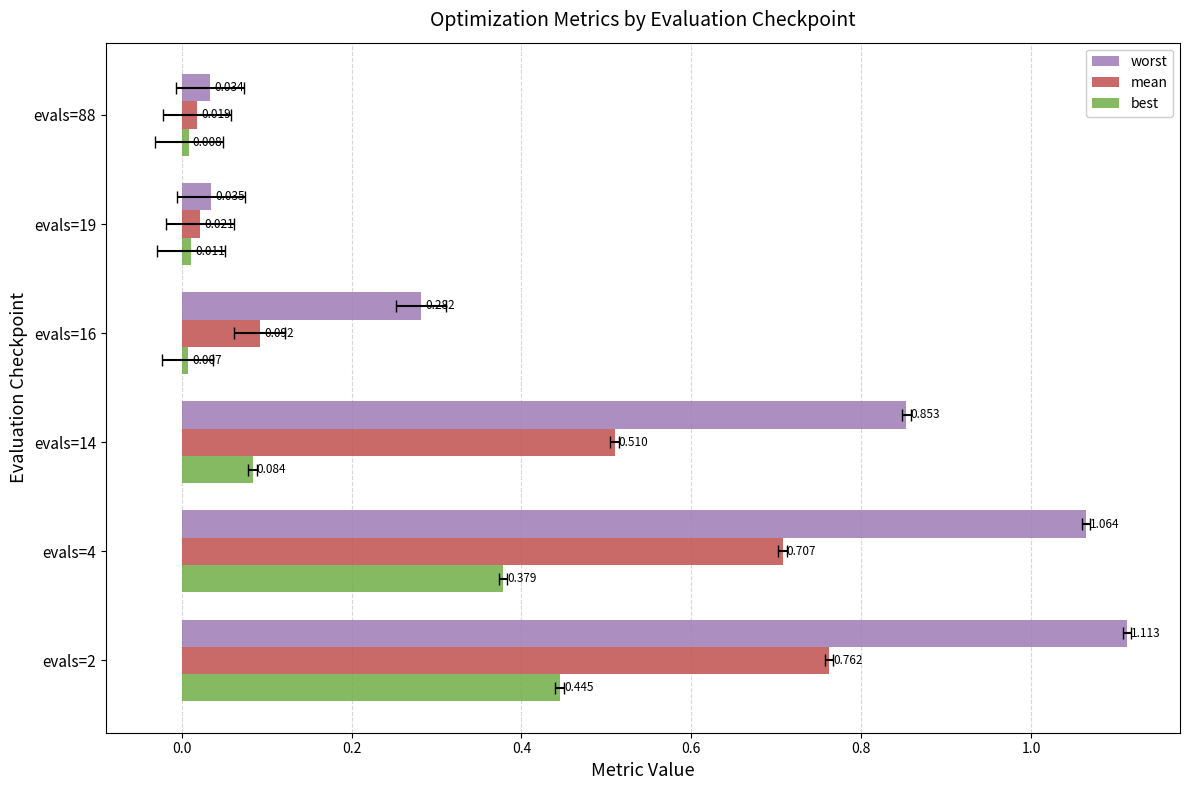

Reading left to right, what are all the values shown in this chart?

worst: 1.1	1.1	0.9	0.3	0.0	0.0
mean: 0.8	0.7	0.5	0.1	0.0	0.0
best: 0.4	0.4	0.1	0.0	0.0	0.0